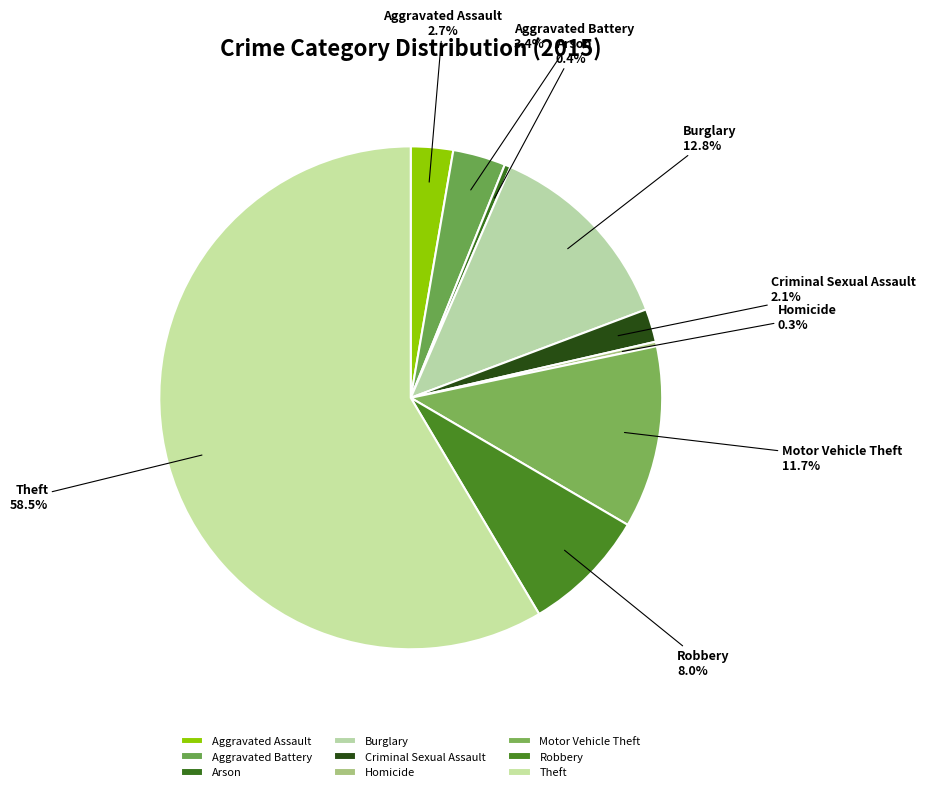

To the nearest percent, what is the average slice percentage?

11%